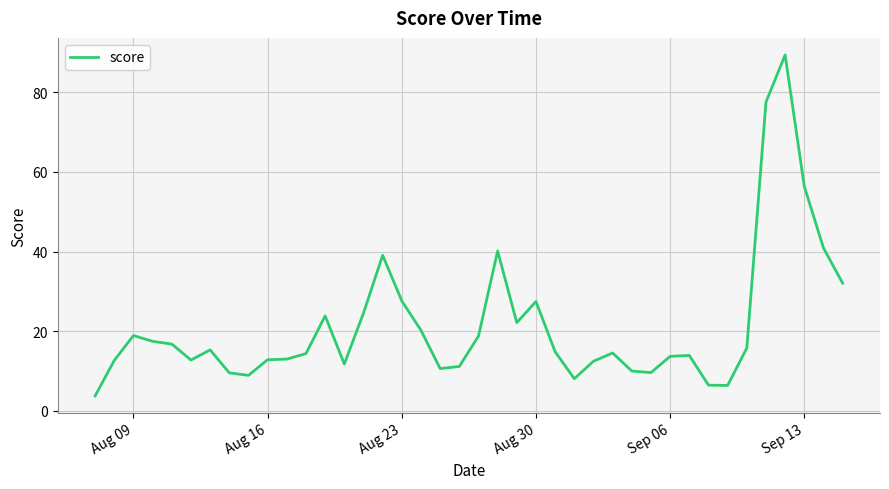

What is the greatest value displayed?

89.4